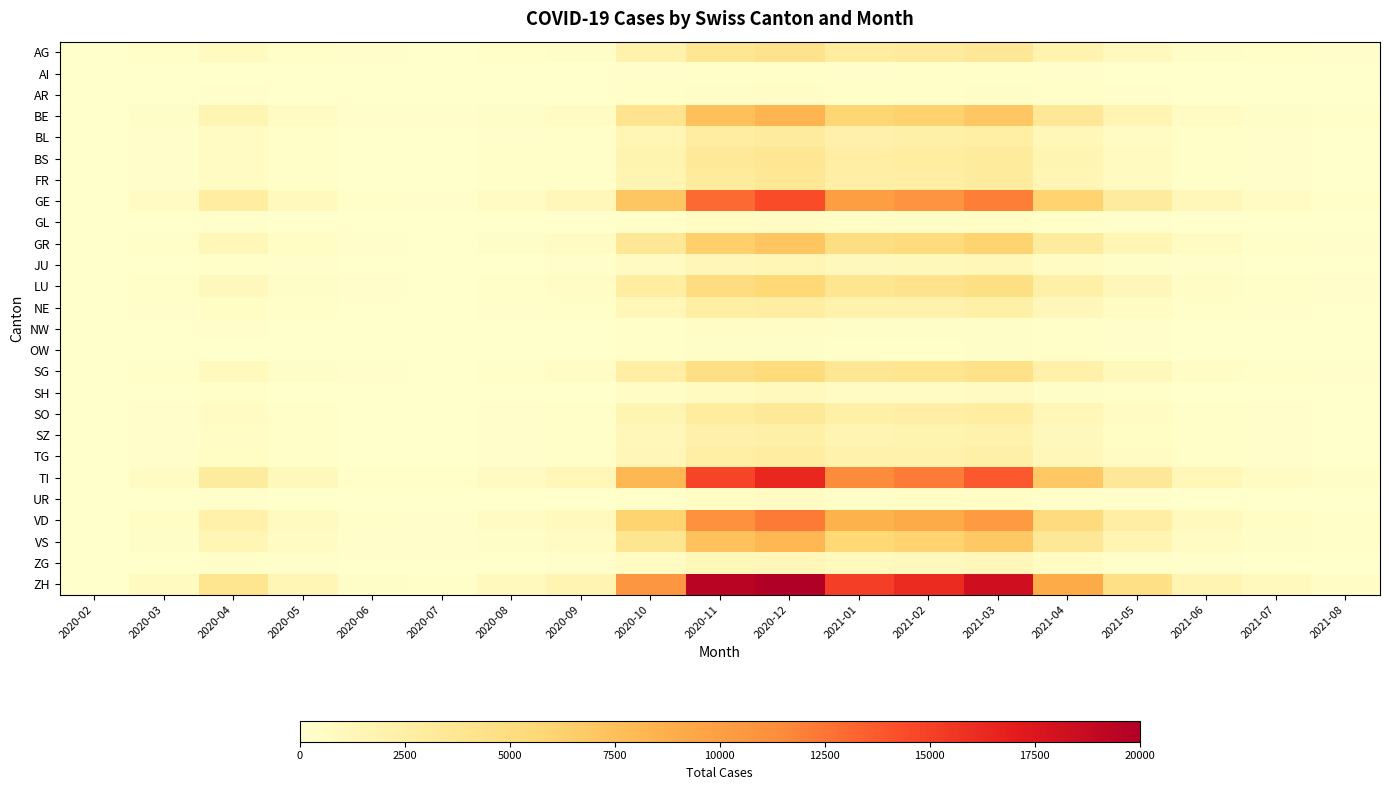

What is the difference between the highest and lowest values at 2020-03?

840